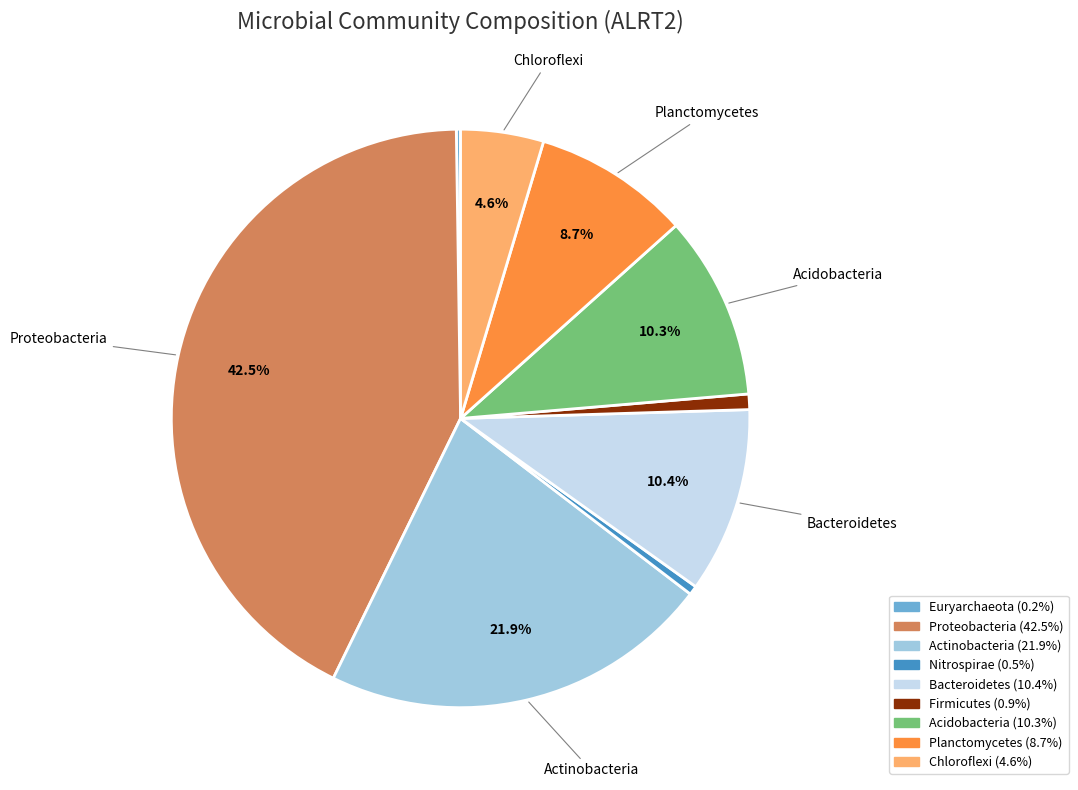

Does Proteobacteria represent more than half of the total?

No